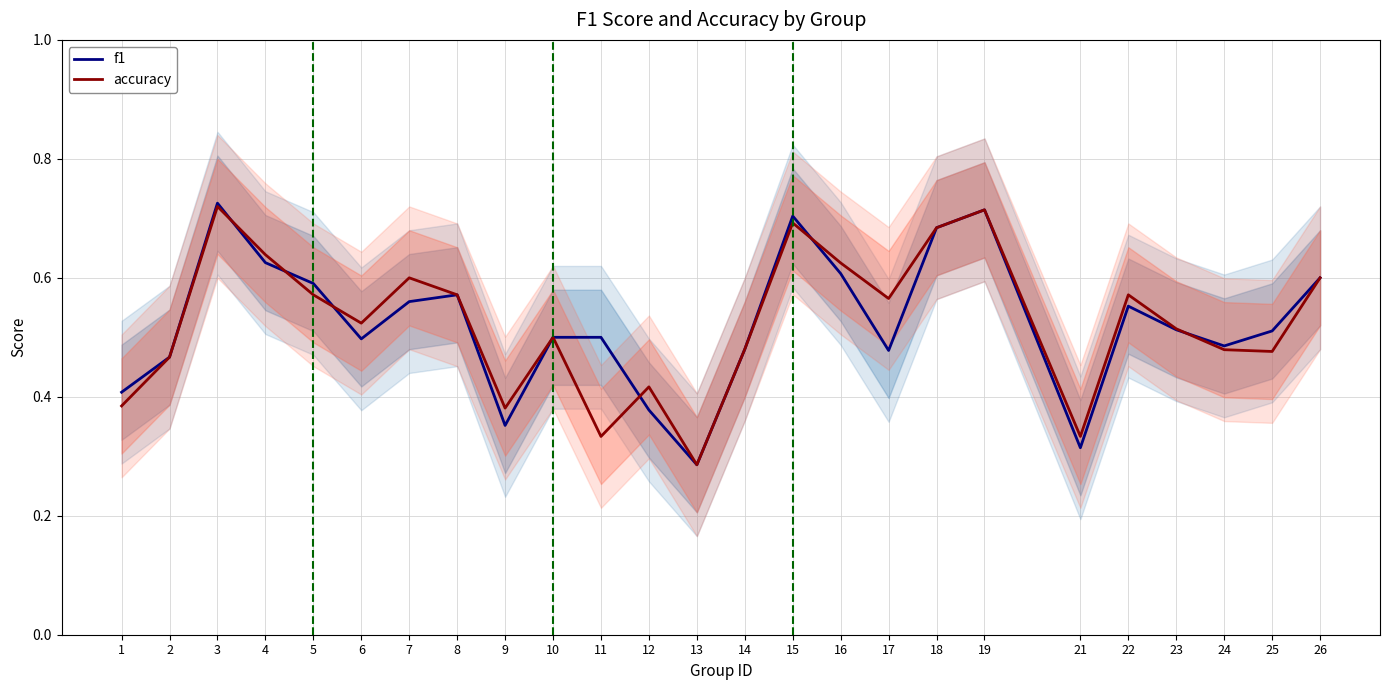

True or false: accuracy and f1 intersect in this chart.

True